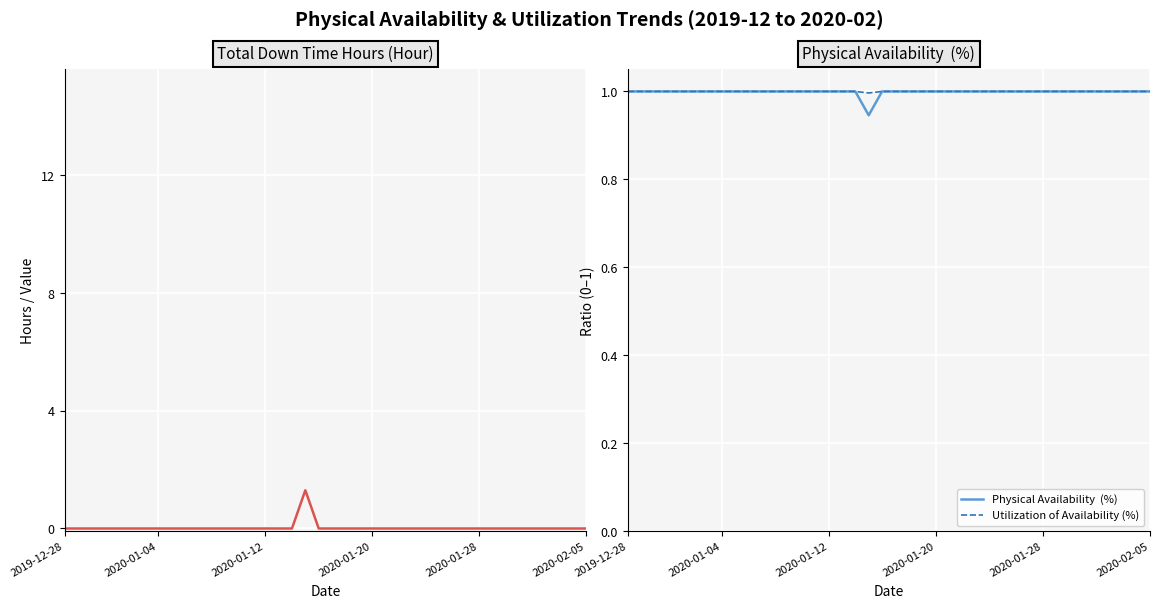

At how many categories does at least one series exceed 0?

40